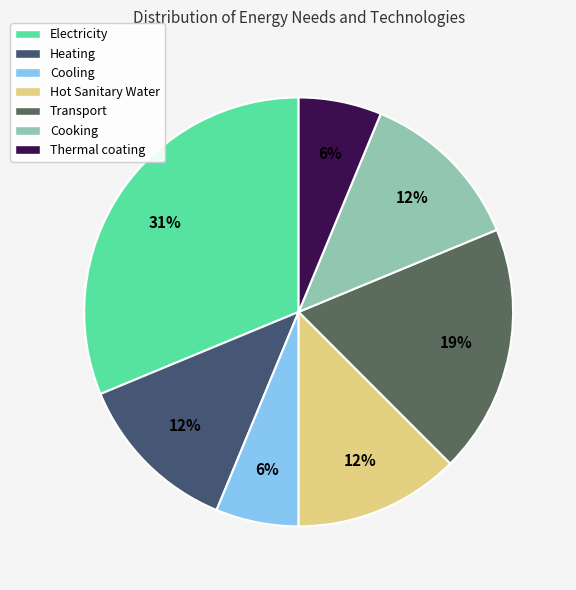

What is the total percentage of Thermal coating and Electricity?

37.5%